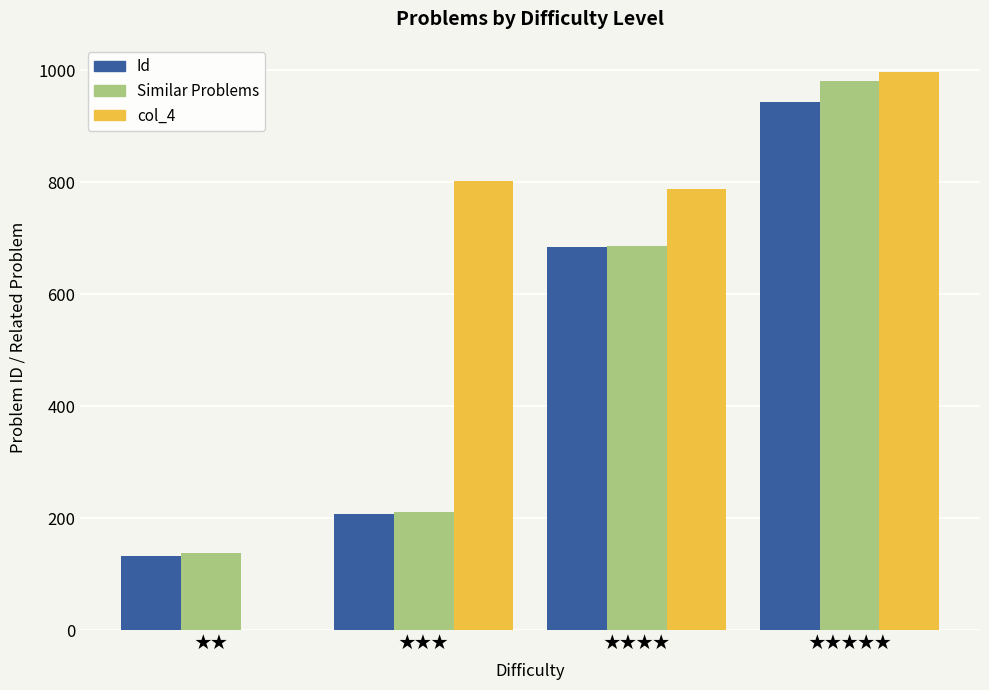

How many groups of bars are there?

4